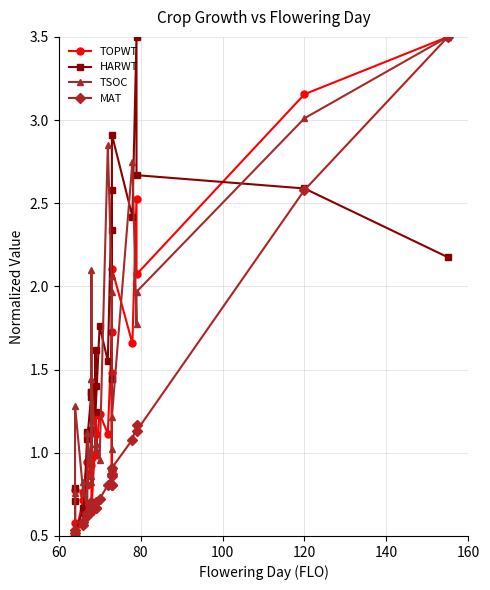

At how many categories does at least one series exceed 1?

23